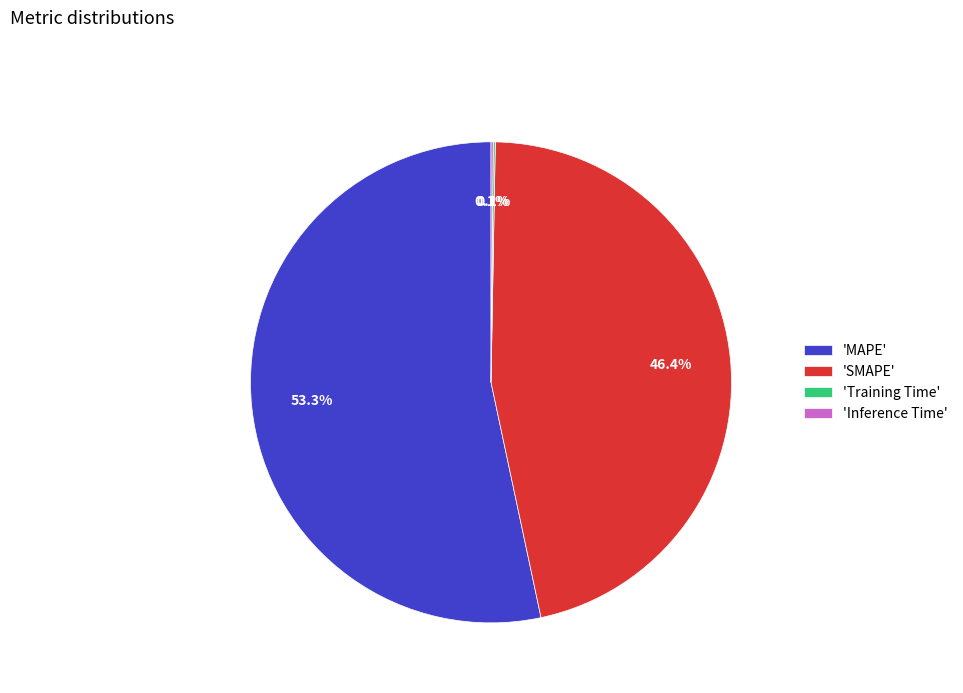

Does 'MAPE' account for over 50% of the chart?

Yes